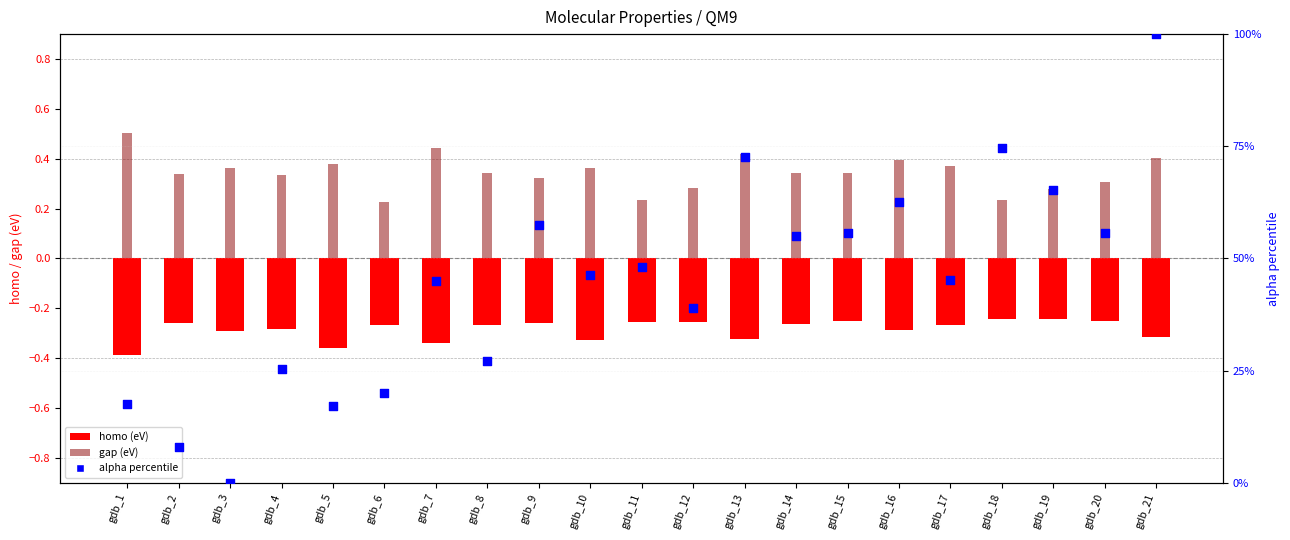

Is the value of gap (eV) at gdb_1 greater than the value of alpha percentile at gdb_21?

No